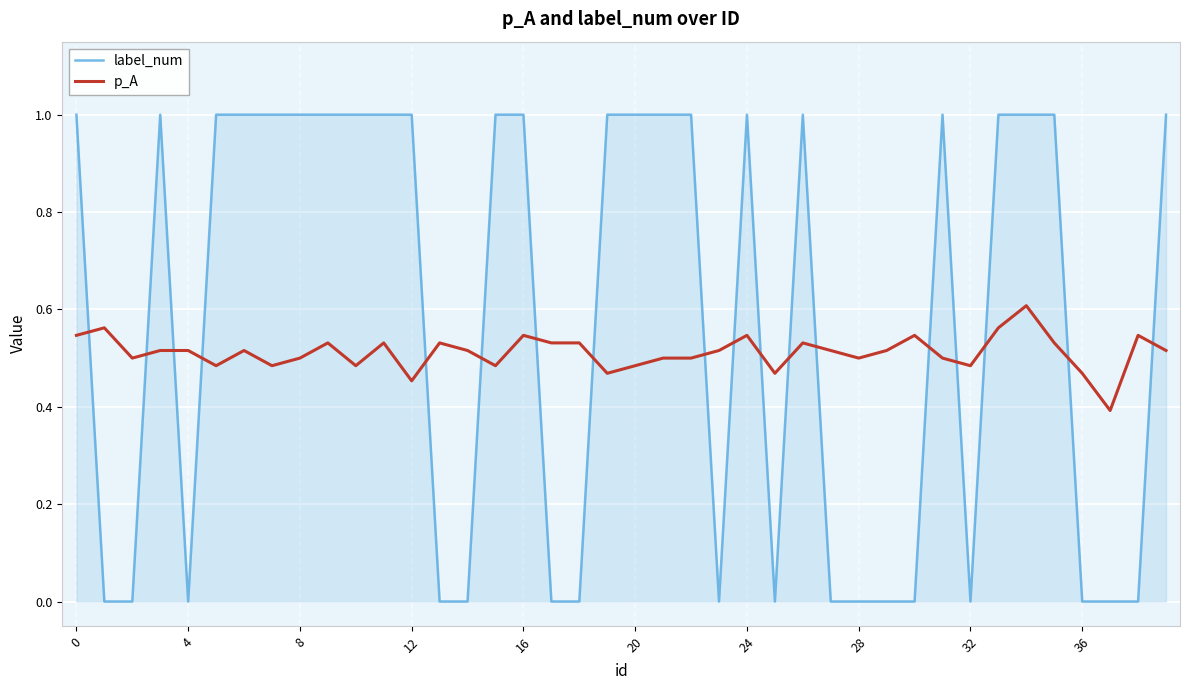

What is the greatest value displayed?

1.0